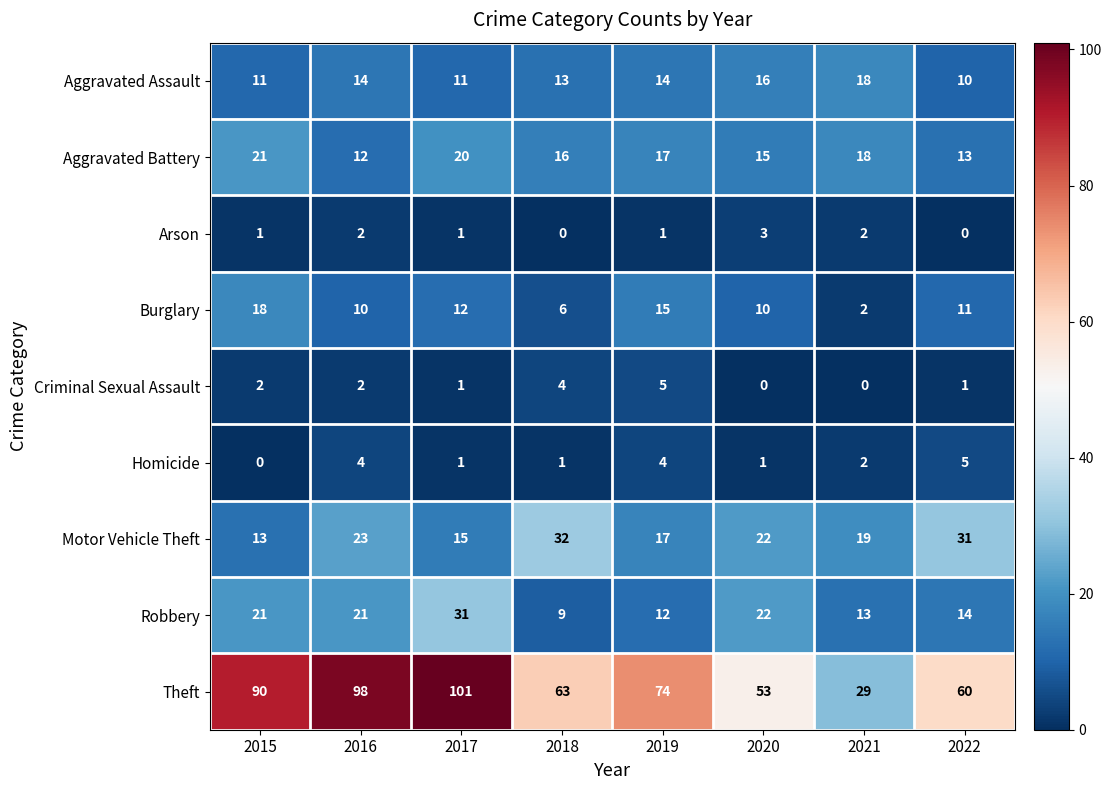

Rank the categories by Motor Vehicle Theft value from highest to lowest.

2018, 2022, 2016, 2020, 2021, 2019, 2017, 2015